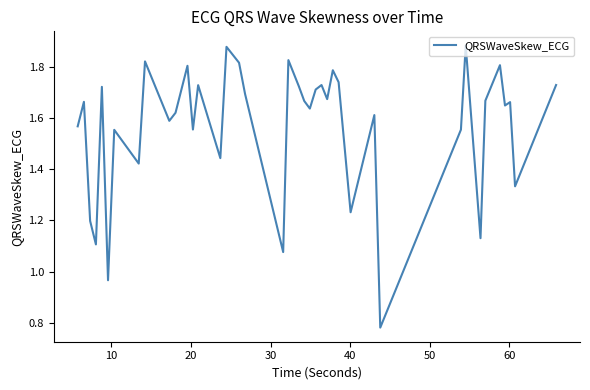

Does the chart have visible grid lines?

No